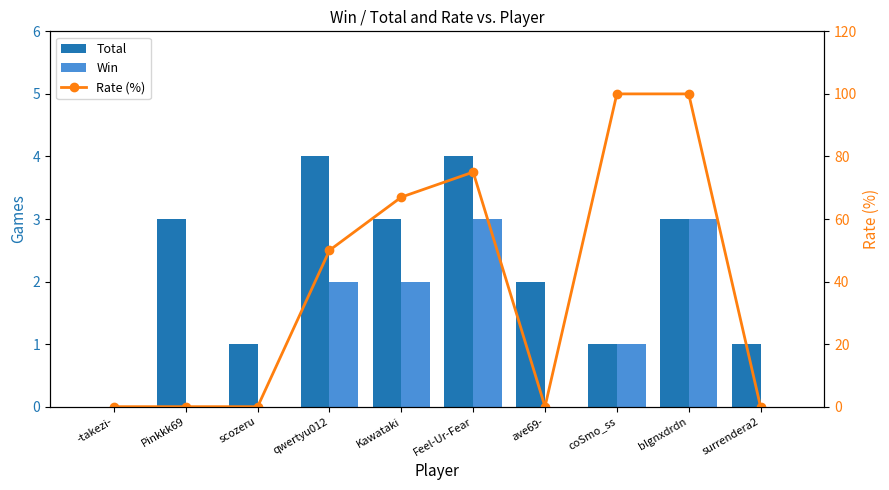

True or false: Total has a value of 0 at scozeru.

False